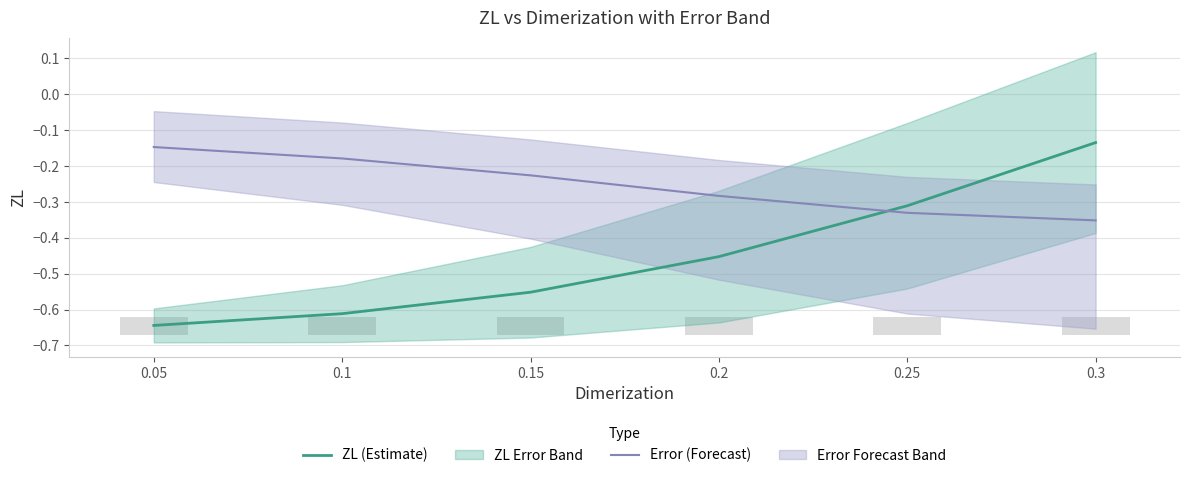

What position from the right is 0.3?

1